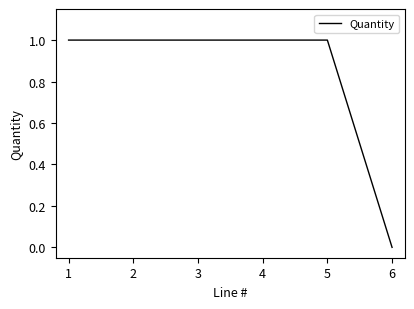

How many values are above zero?

5